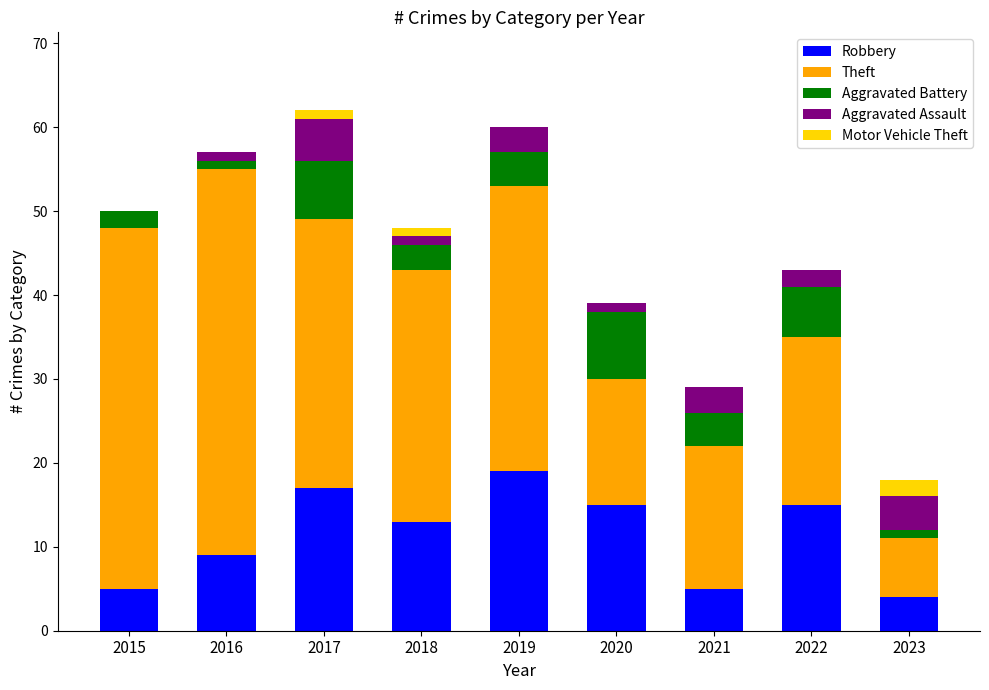

True or false: Robbery has a value of 4 at 2023.

True